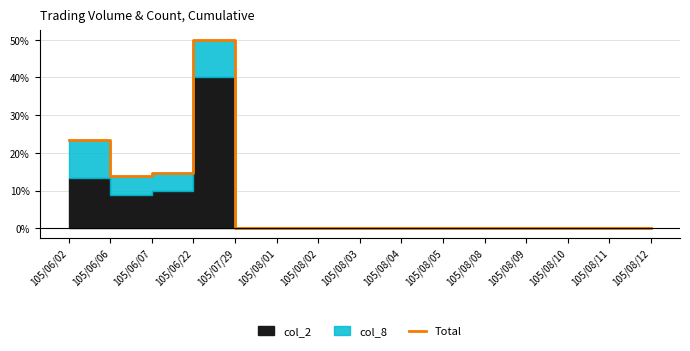

Rank the categories by value from highest to lowest.

105/06/22, 105/06/02, 105/06/07, 105/06/06, 105/07/29, 105/08/01, 105/08/02, 105/08/03, 105/08/04, 105/08/05, 105/08/08, 105/08/09, 105/08/10, 105/08/11, 105/08/12